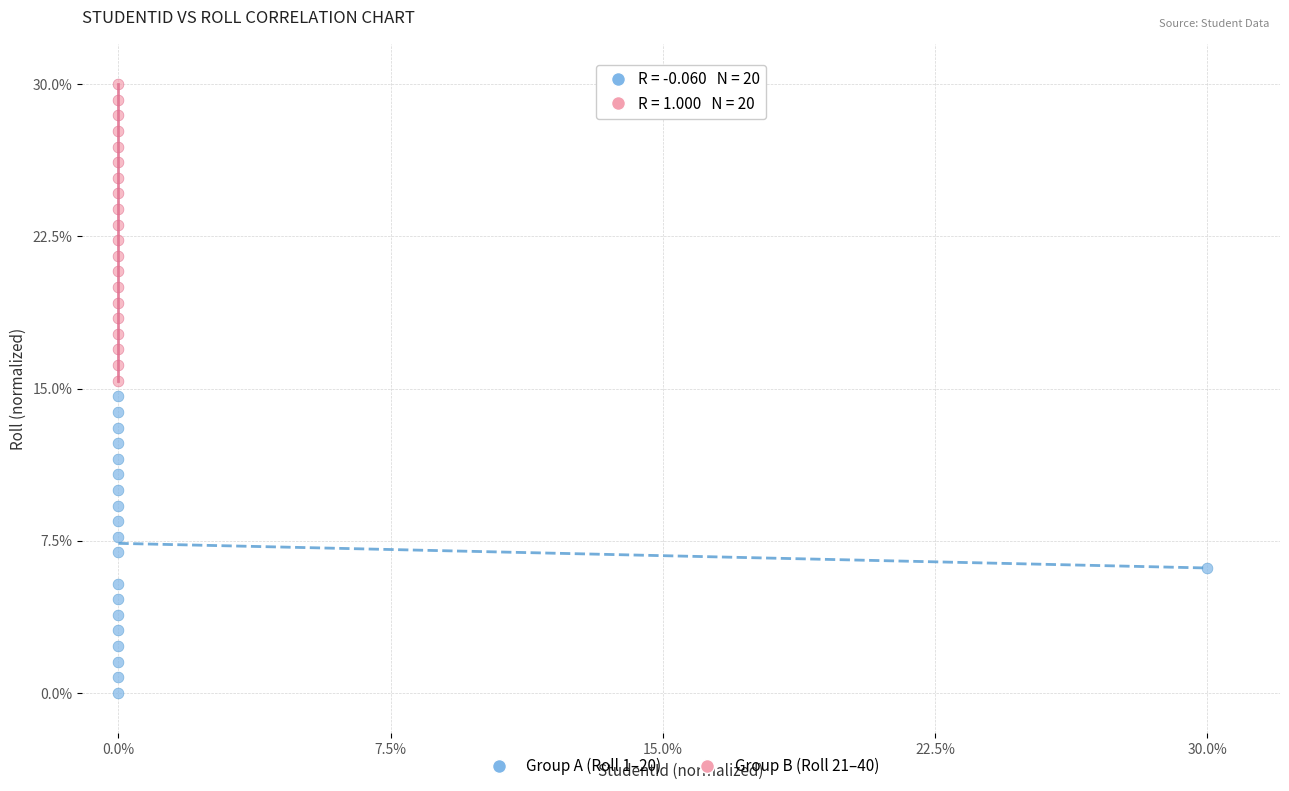

Which series reaches the maximum Y coordinate?

Group B (Roll 21–40)